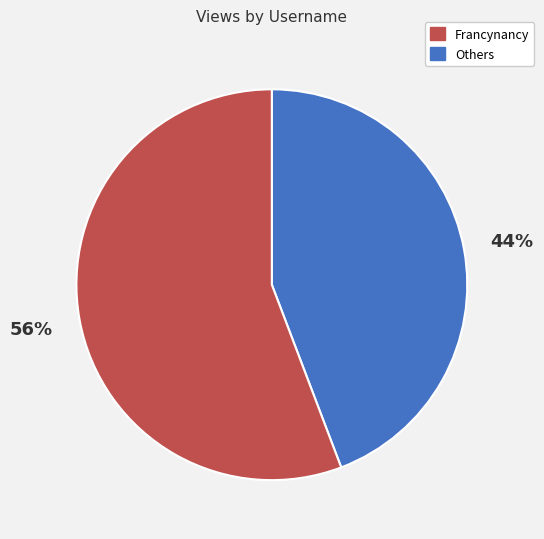

To the nearest percent, what is the difference between the largest and smallest slice percentages?

12%